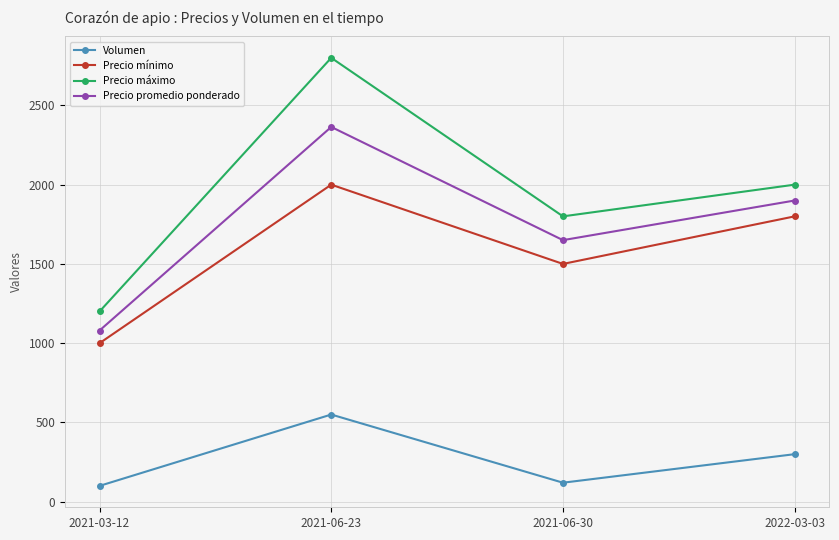

Which series has the largest total across all categories?

Precio máximo